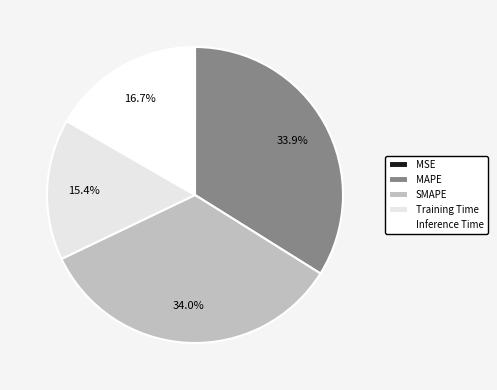

What percentage is the MAPE slice, to the nearest percent?

34%